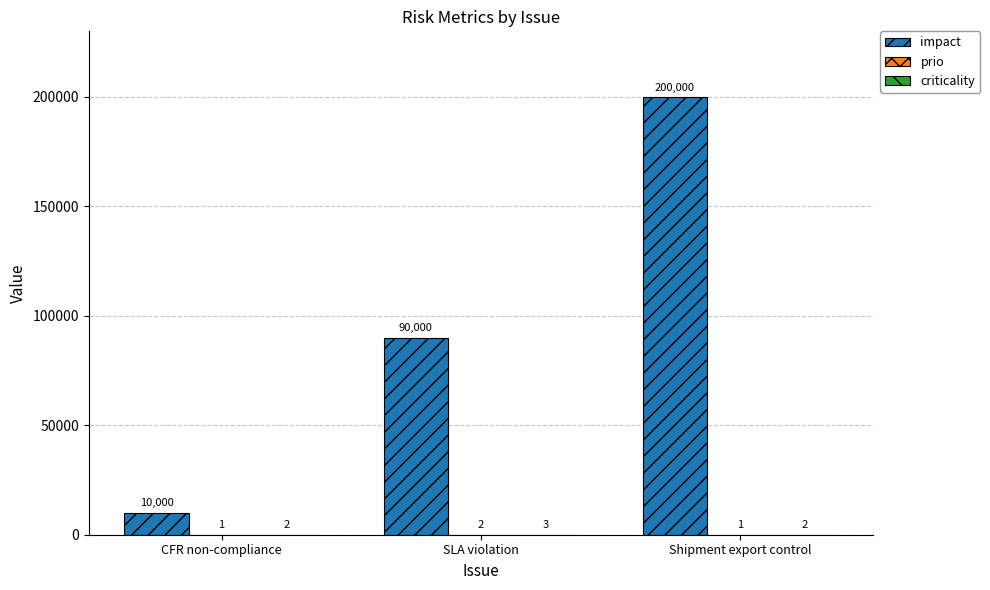

What is the maximum value for impact?

200000